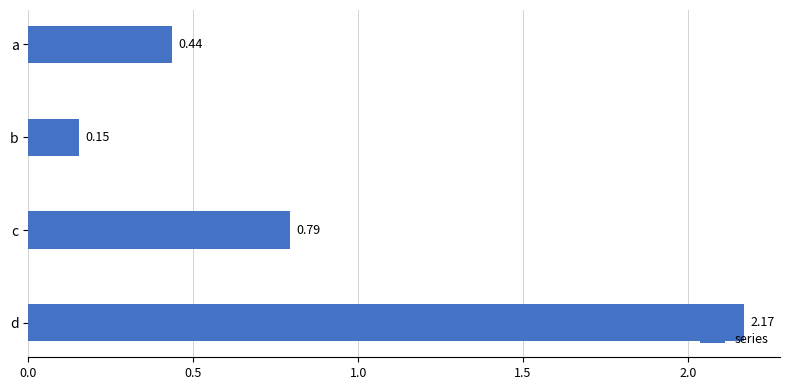

What is the change in value from a to d?

+1.7